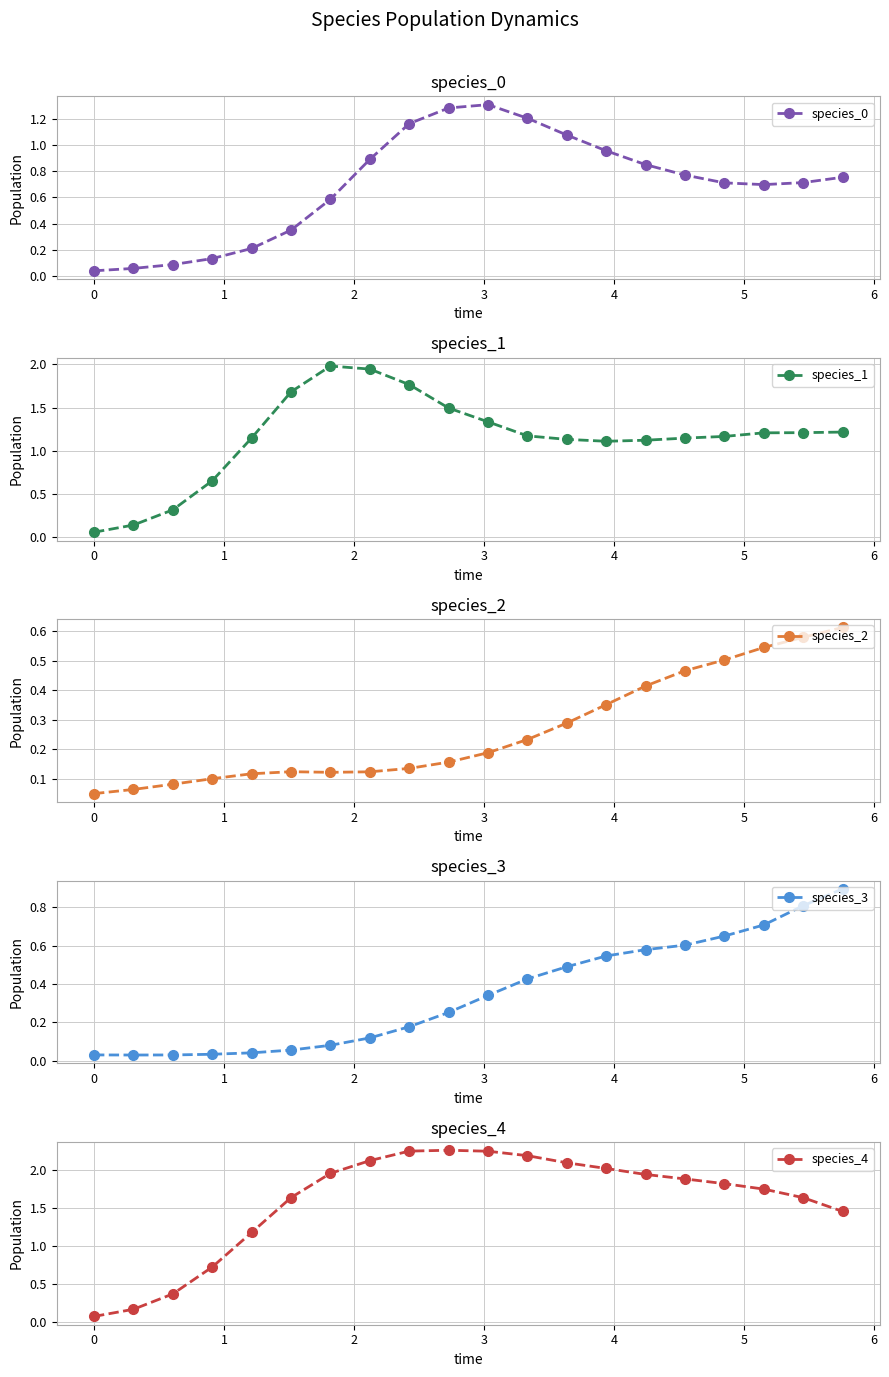

What is the highest value of the species_1 series?

2.0